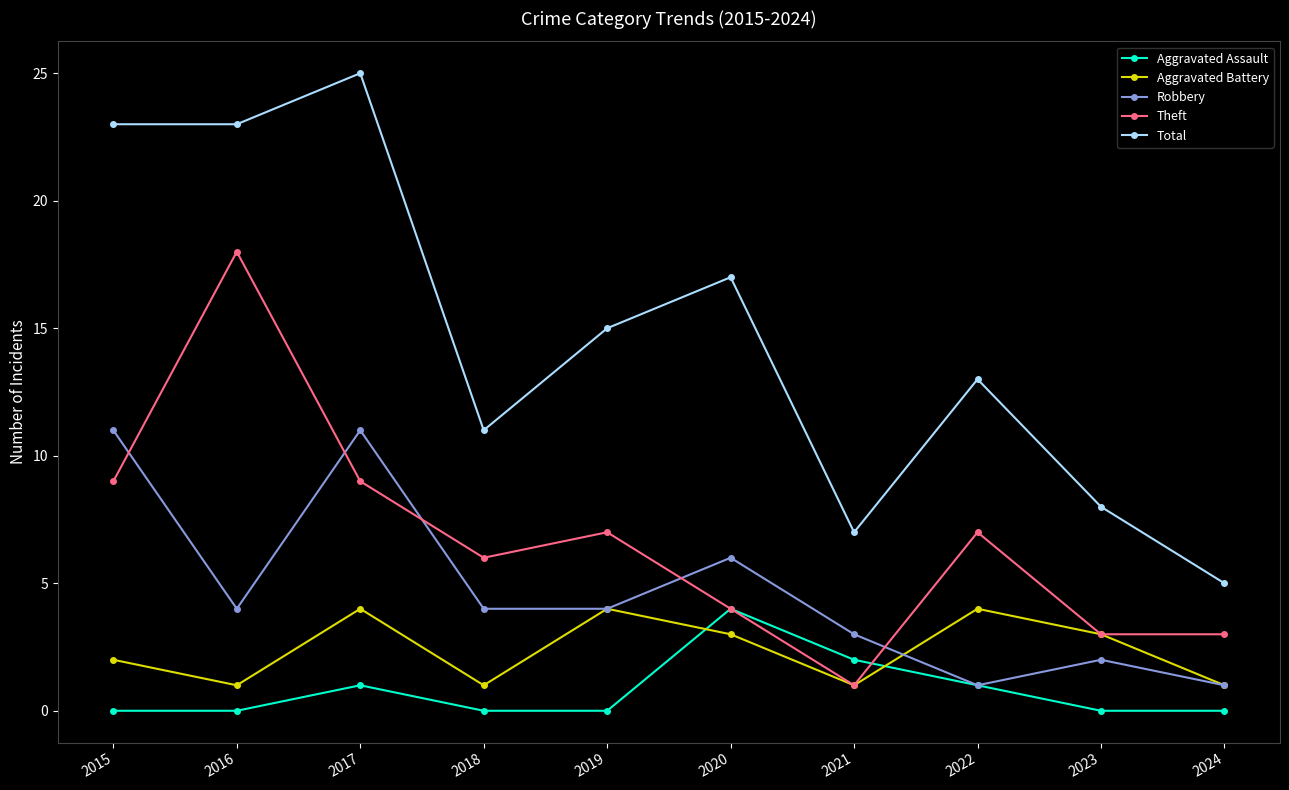

Which series has the largest total across all categories?

Total